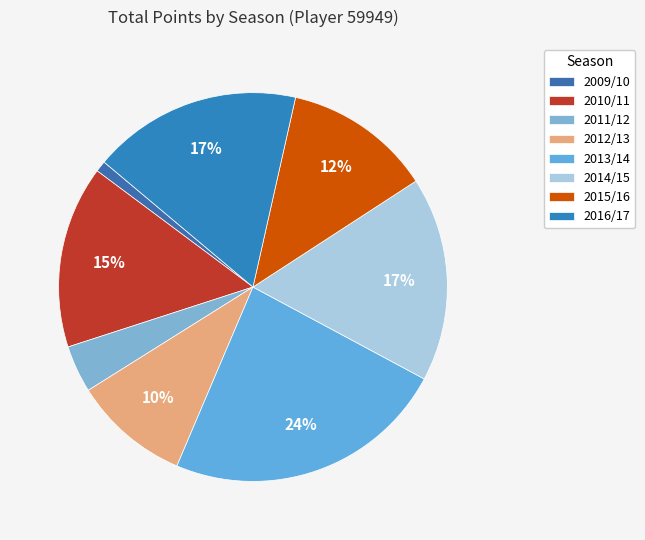

To the nearest percent, what is the combined percentage of 2011/12 and 2016/17?

21%